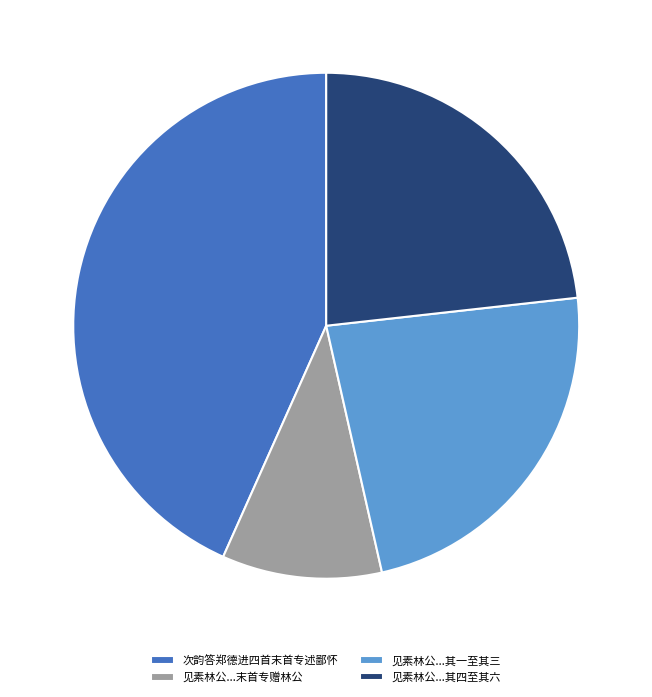

Which slice is the largest?

次韵答郑德进四首末首专述鄙怀